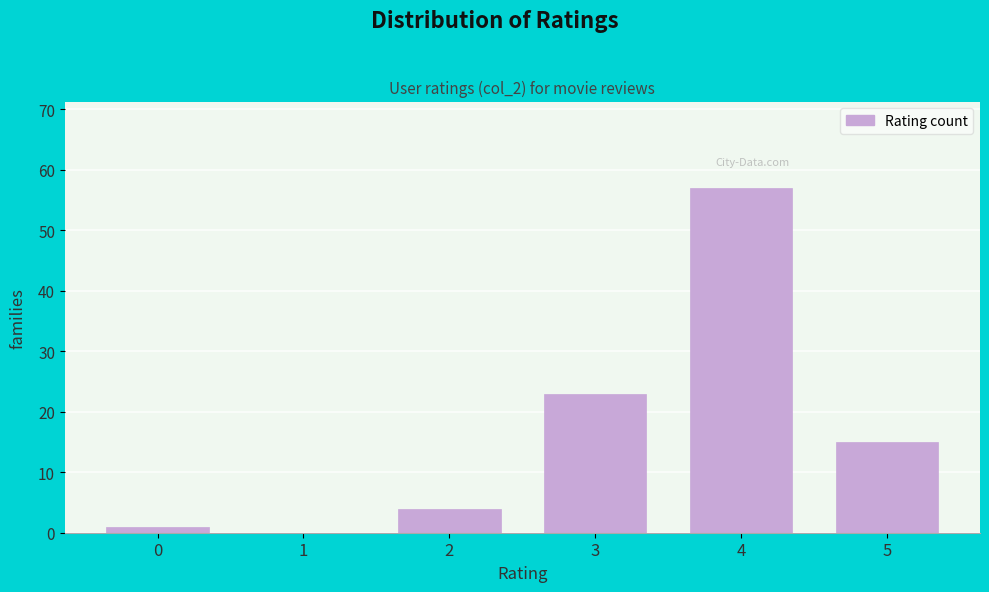

Reading left to right, list all the values displayed in this chart.

0=1	1=0	2=4	3=23	4=57	5=15